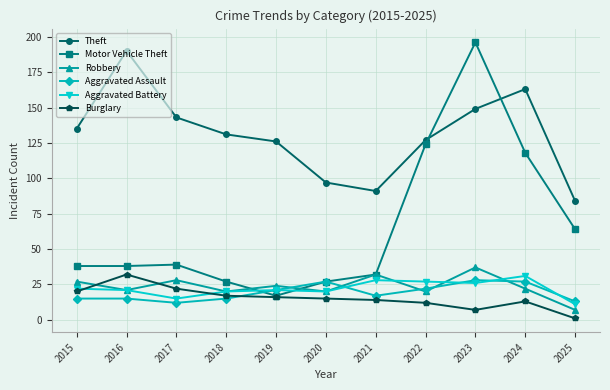

What is the sum of all Theft values?

1436